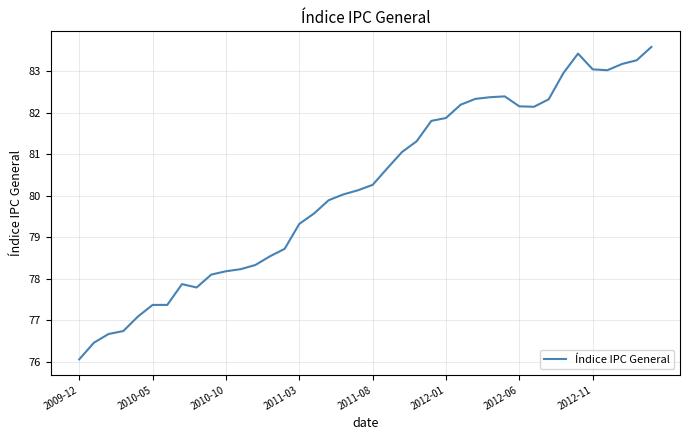

What is the greatest value displayed?

83.6